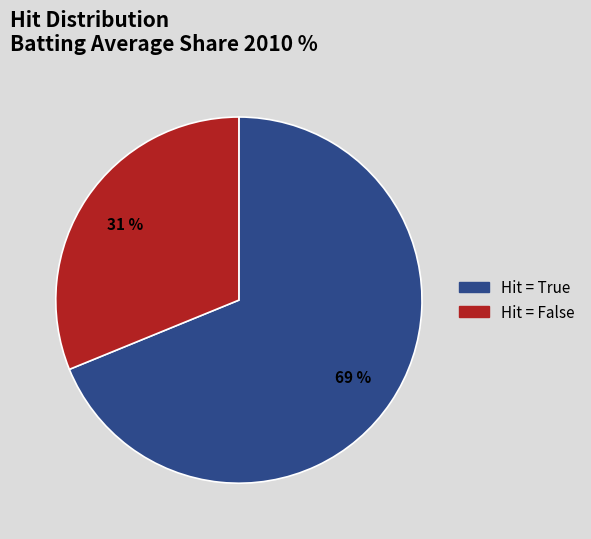

To the nearest percent, what is the average slice percentage?

50%